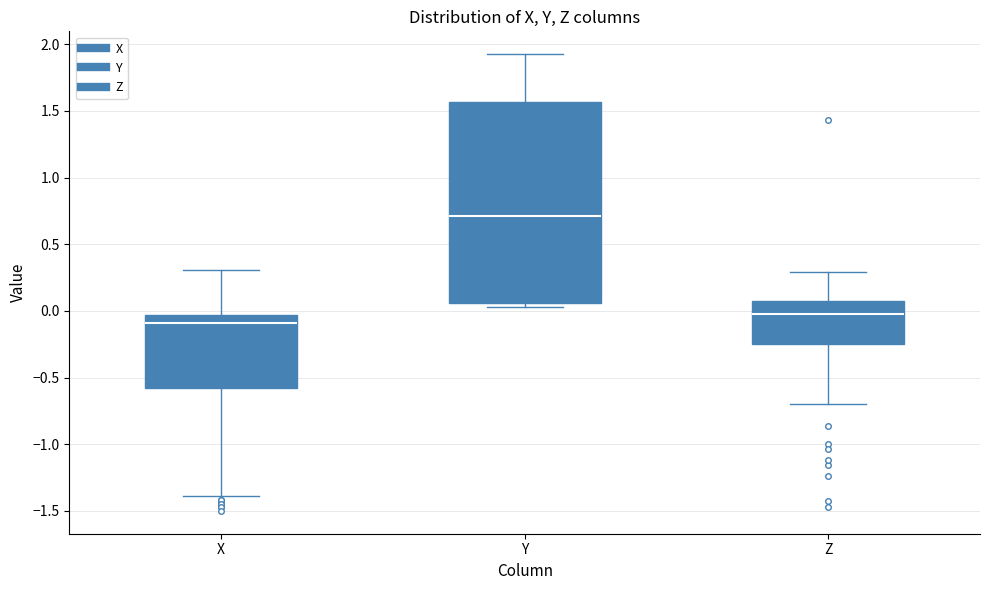

Reading left to right, transcribe this box plot: for each box, give where its median line is, the range the box spans, and where its two whiskers end, as read against the y-axis. The values are not printed on the chart, so give them approximately, as read against the axis.

X: median -0.10, box -0.60 to -0.05, whiskers -1.40 to 0.30
Y: median 0.70, box 0.05 to 1.55, whiskers 0.05 (just below the box's lower edge) to 1.95
Z: median 0.00, box -0.25 to 0.10, whiskers -0.70 to 0.30